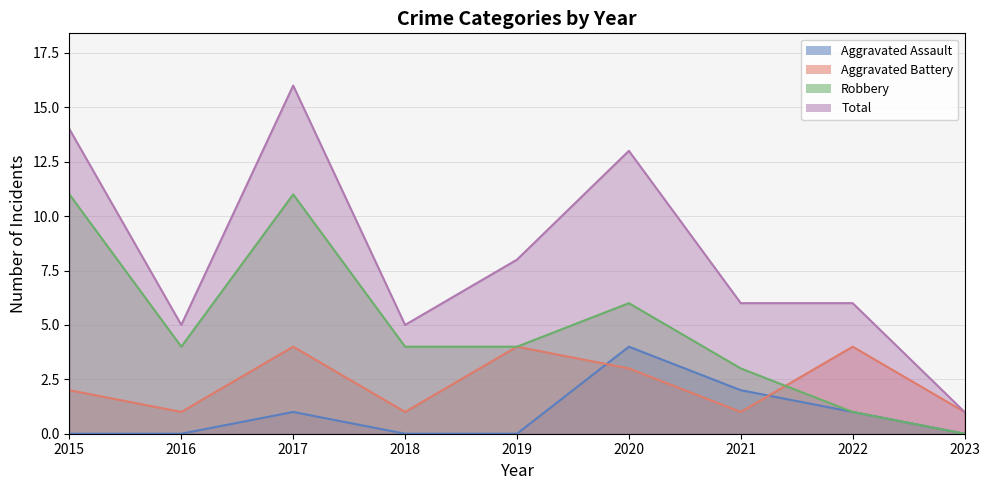

At how many categories does at least one series exceed 12?

3